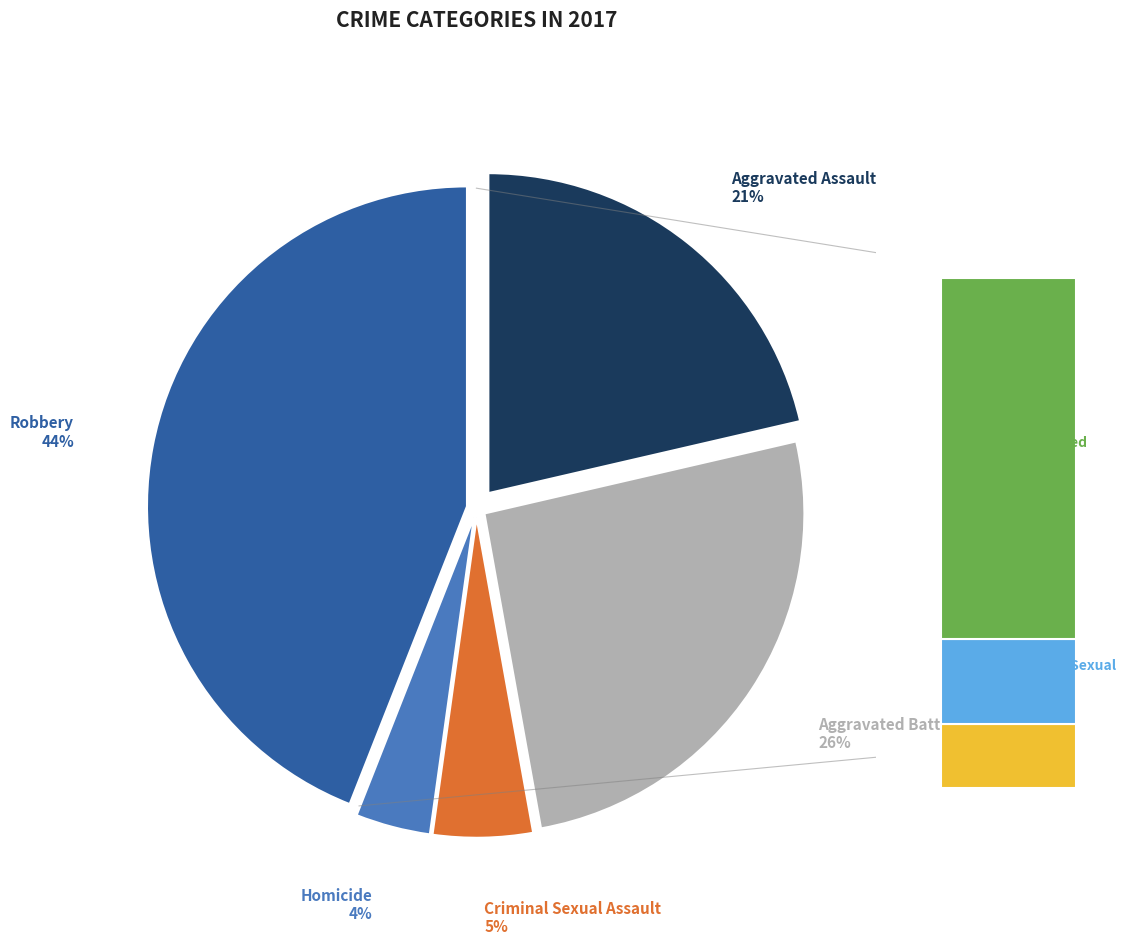

To the nearest percent, what is the difference between the Aggravated Assault and Robbery slice percentages?

23%